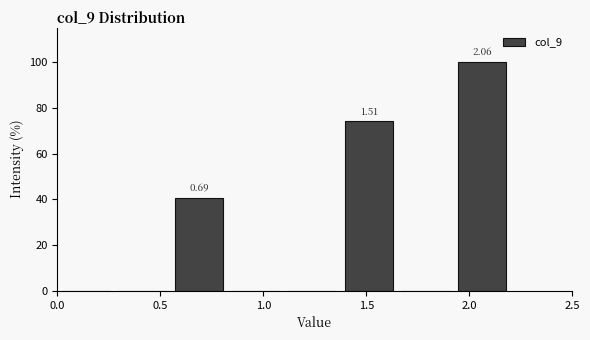

Over which range of the x-axis is the bar tallest?

1.925 to 2.200